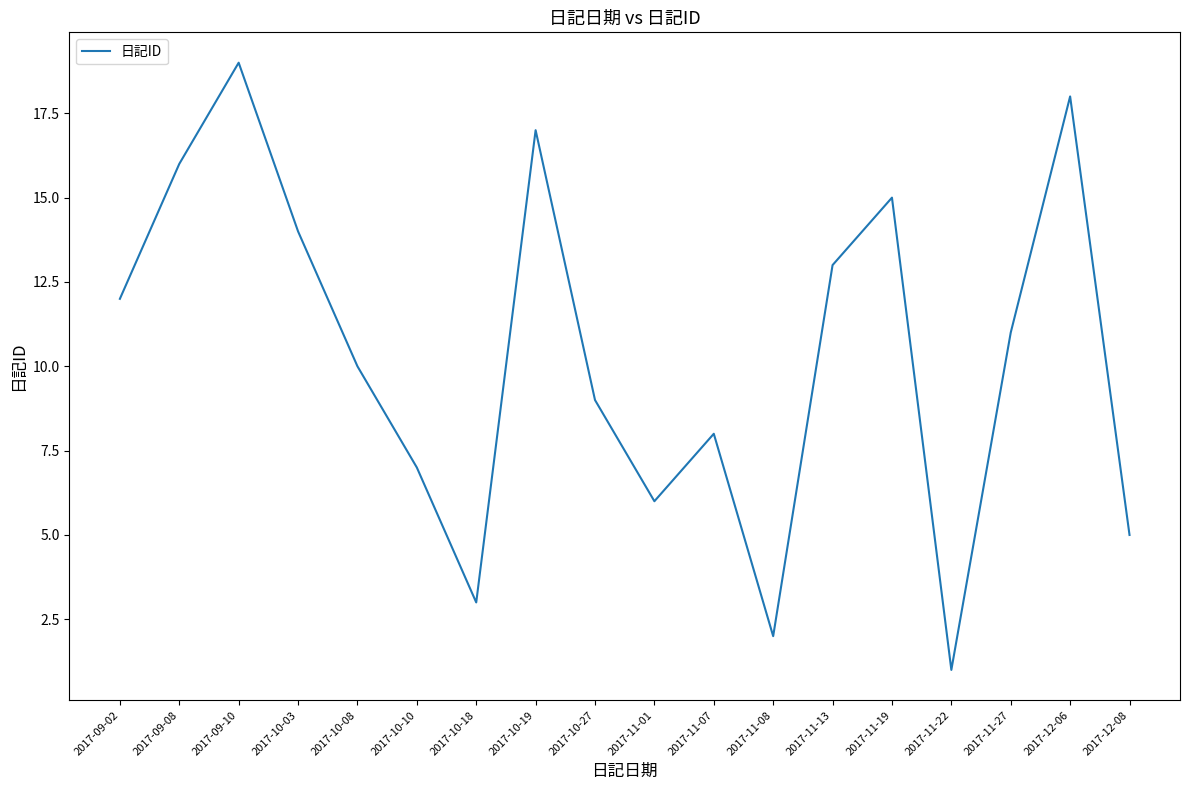

What position from the right is 2017-10-03?

15